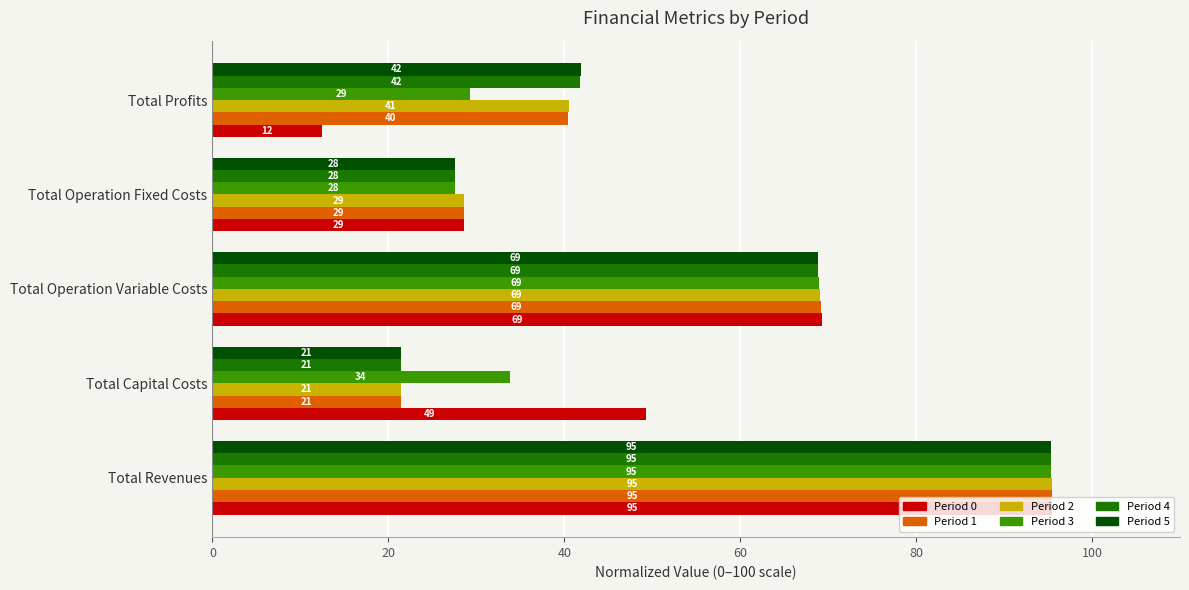

What are all the series names shown in the legend?

Period 0, Period 1, Period 2, Period 3, Period 4, Period 5